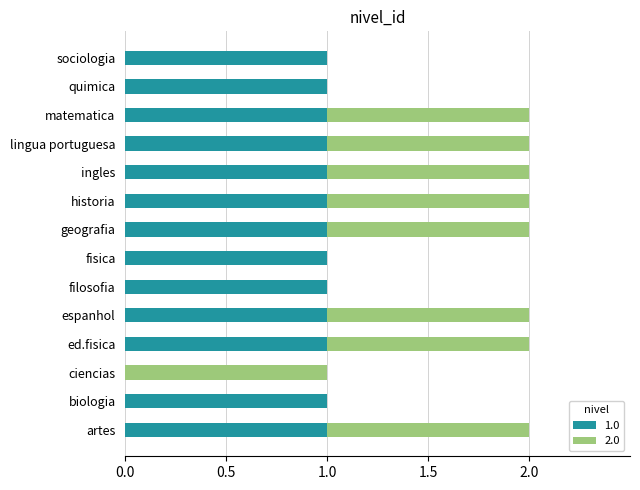

The value of 1.0 at lingua portuguesa is 0. True or false?

False